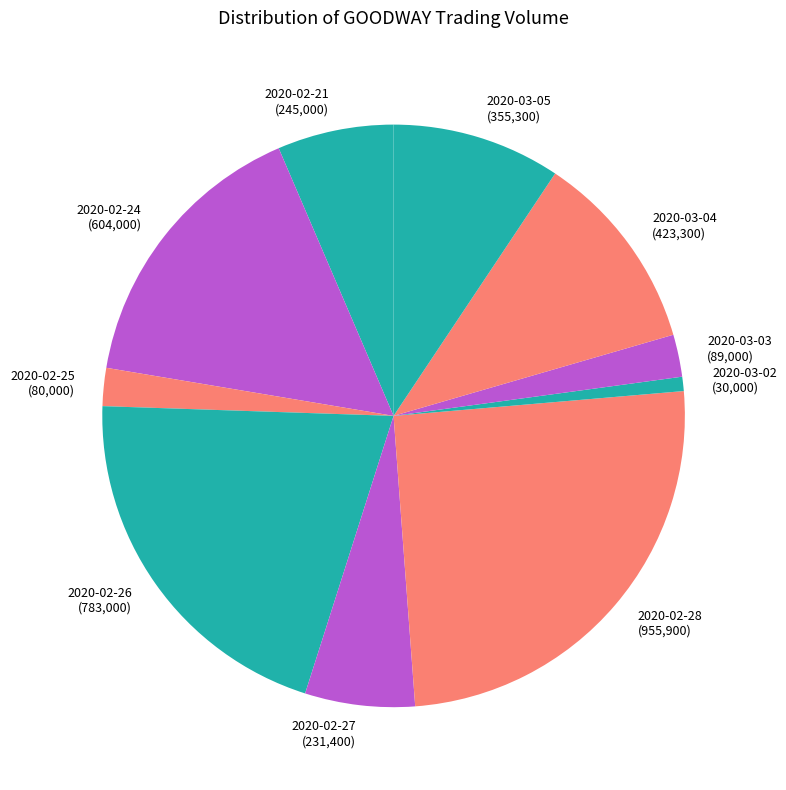

Count the number of slices in the pie.

10